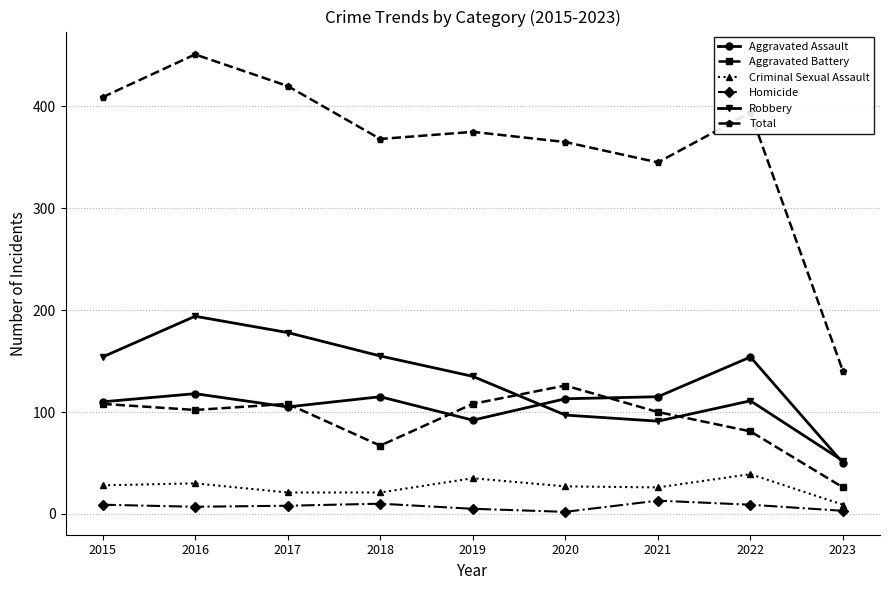

What is the maximum value shown in the chart?

451